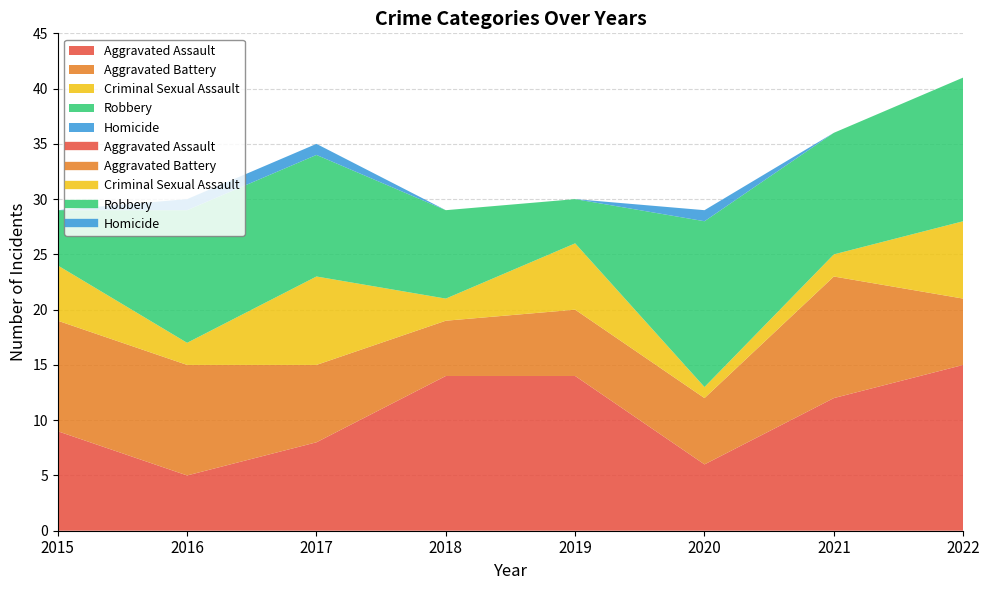

Rank the series by their maximum value, from highest to lowest.

Aggravated Assault, Robbery, Aggravated Battery, Criminal Sexual Assault, Homicide